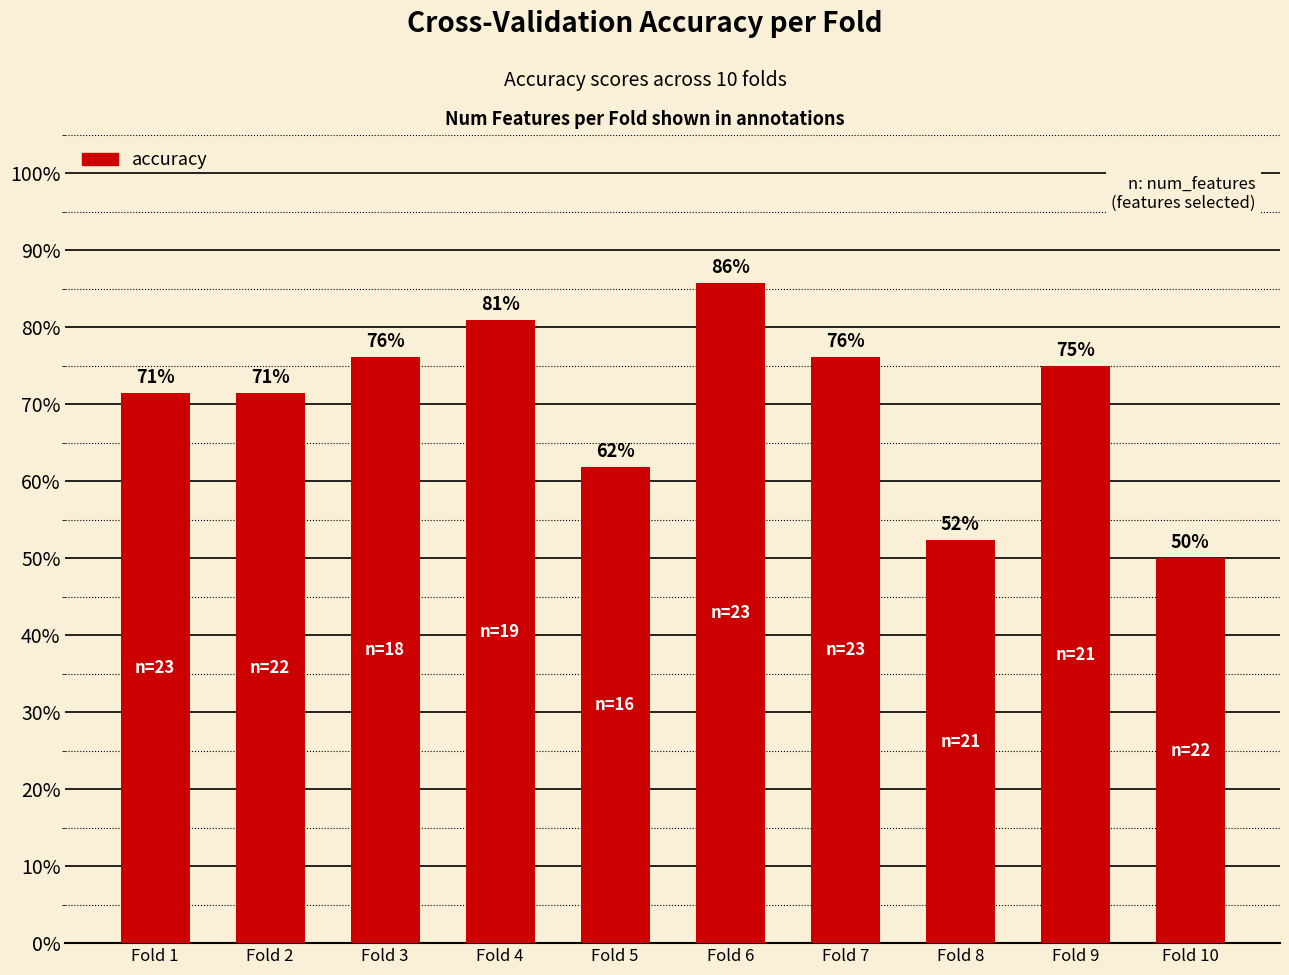

Between Fold 1 and Fold 5, which is larger?

Fold 1